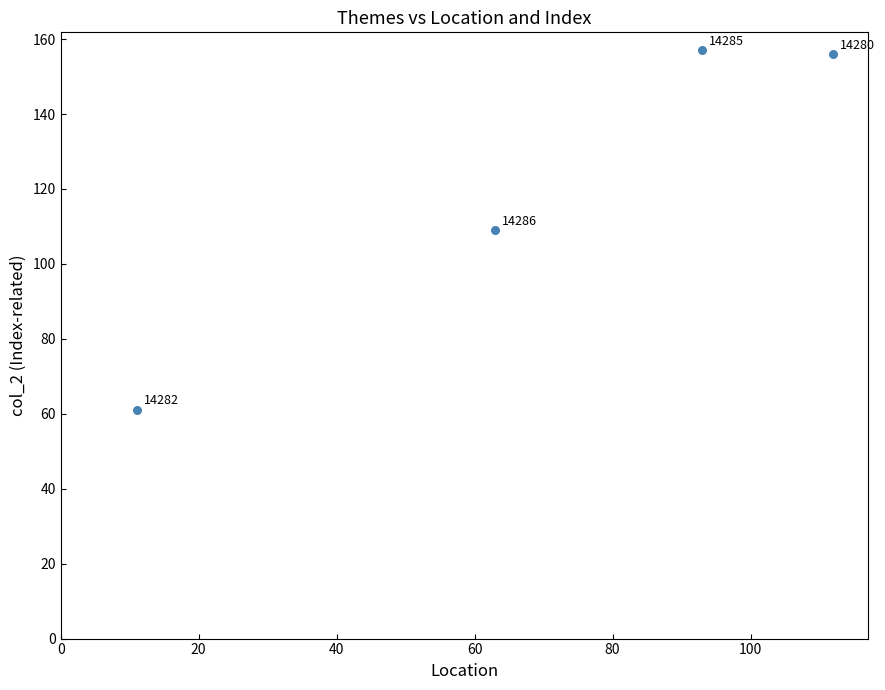

What is the average Y value?

121